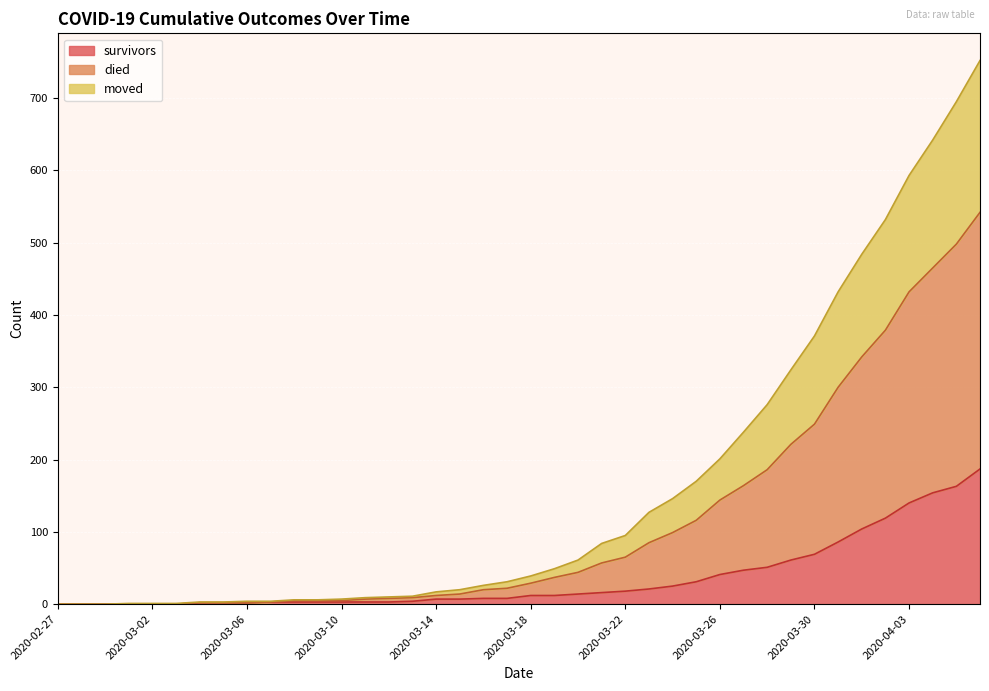

Rank the categories by moved value from highest to lowest.

2020-04-06, 2020-04-05, 2020-04-04, 2020-04-03, 2020-04-02, 2020-04-01, 2020-03-31, 2020-03-30, 2020-03-29, 2020-03-28, 2020-03-27, 2020-03-26, 2020-03-25, 2020-03-24, 2020-03-23, 2020-03-22, 2020-03-21, 2020-03-20, 2020-03-19, 2020-03-18, 2020-03-17, 2020-03-16, 2020-03-15, 2020-03-14, 2020-03-13, 2020-03-12, 2020-03-11, 2020-03-08, 2020-03-09, 2020-03-10, 2020-03-07, 2020-03-04, 2020-03-05, 2020-03-06, 2020-02-27, 2020-02-28, 2020-02-29, 2020-03-01, 2020-03-02, 2020-03-03